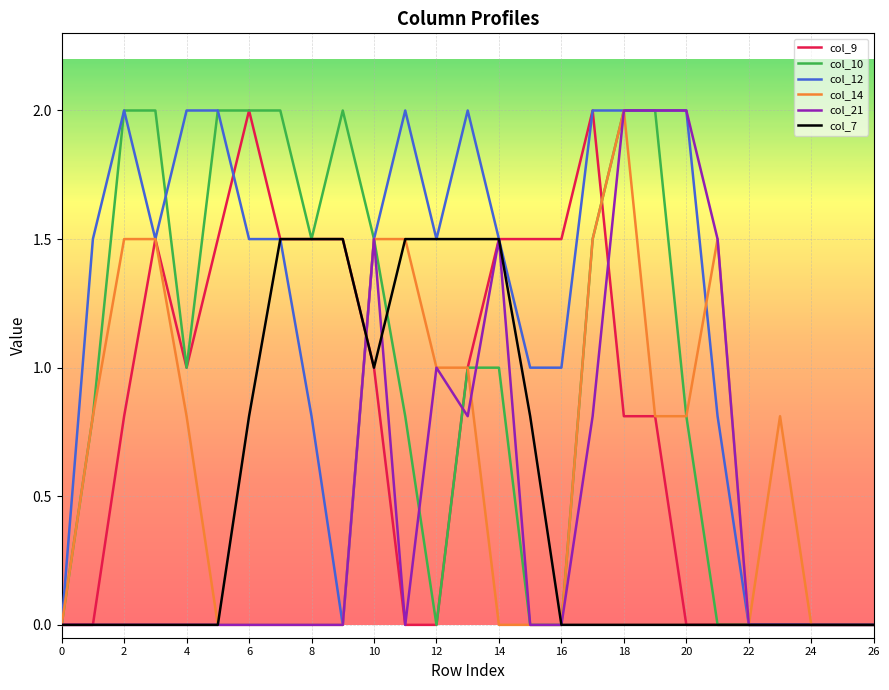

Is this an area chart (filled region under the line)?

No